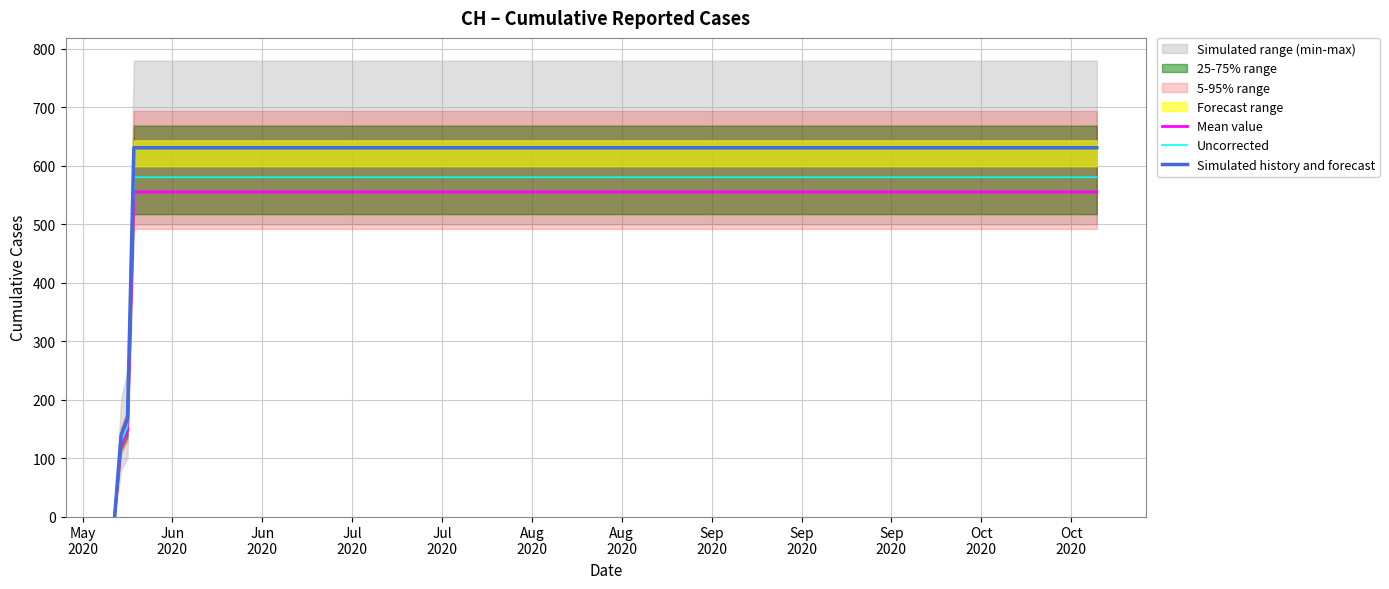

How many values in the Uncorrected series are below 580?

3